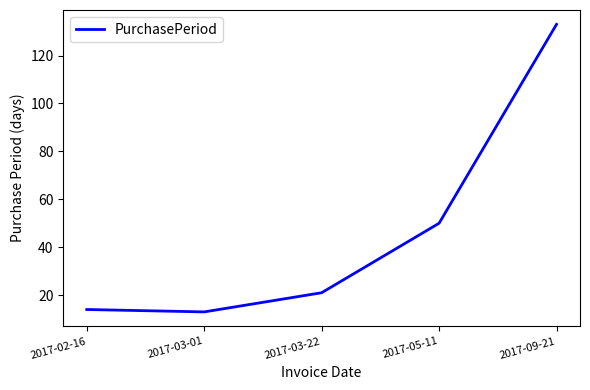

What is the change in value from 2017-02-16 to 2017-05-11?

+36